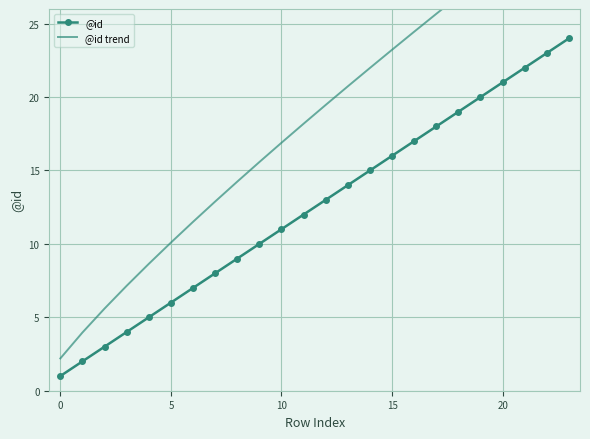

The value of @id at 10 is 18. True or false?

False